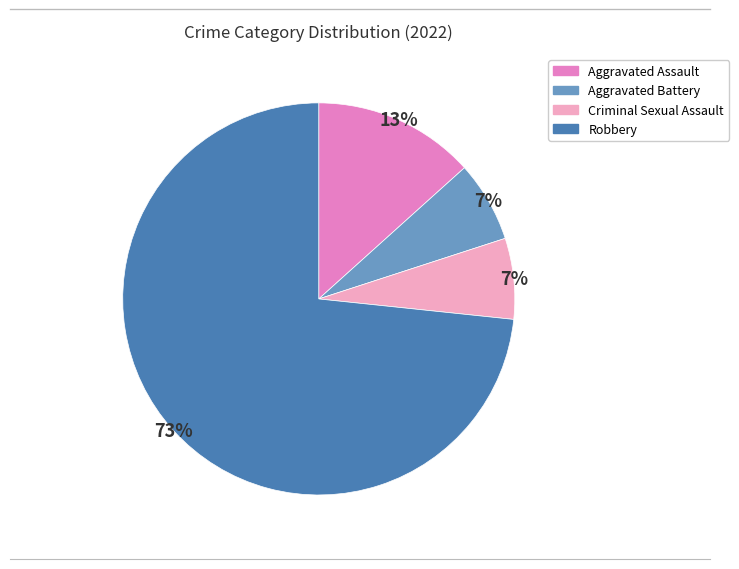

Count the number of slices in the pie.

4